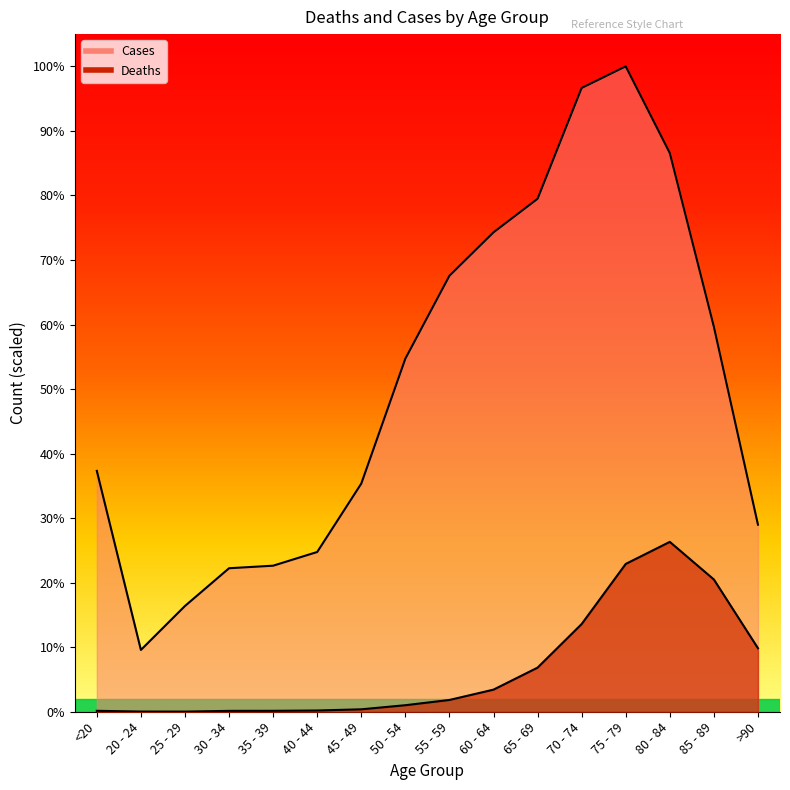

The Deaths series shows 67 at 45 - 49. True or false?

False